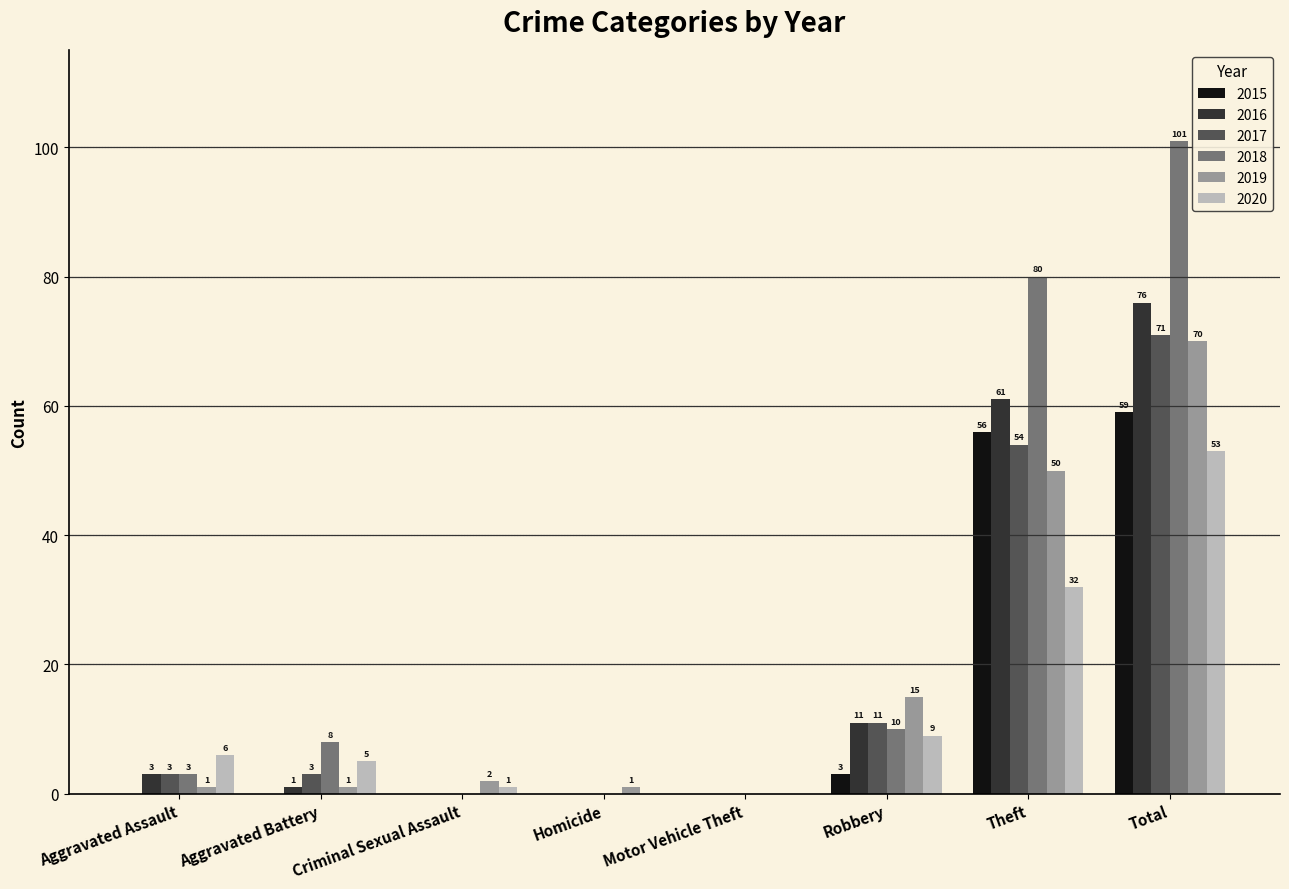

What is the average value of the 2020 series?

13